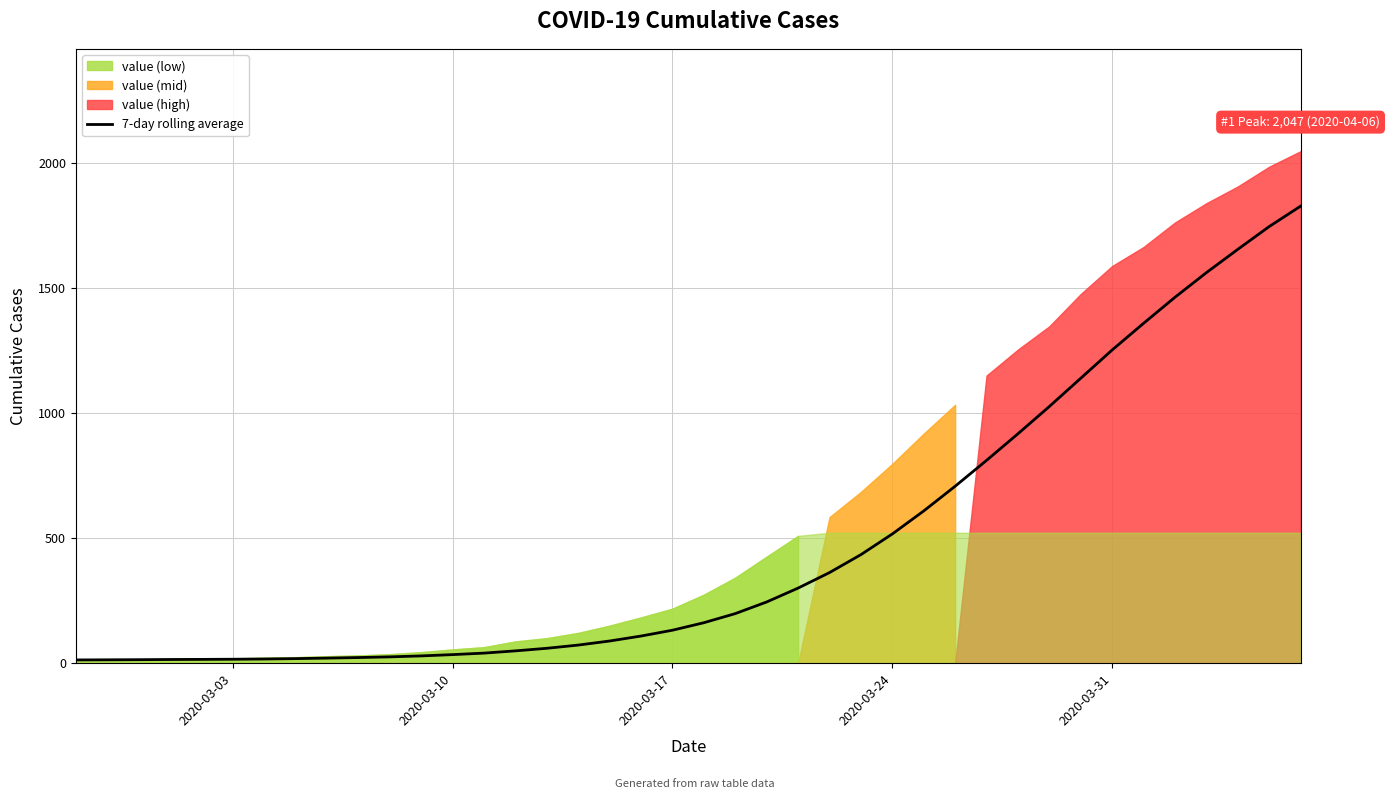

Reading right to left, extract all data points from this chart.

1827.3	1745.7	1654.6	1561.4	1463.0	1358.9	1252.3	1139.3	1026.3	917.3	810.9	707.4	608.7	516.7	434.0	362.3	300.3	244.9	198.3	161.9	131.9	108.6	88.7	72.4	59.6	49.3	40.3	34.3	29.1	25.3	22.6	20.3	18.3	16.7	15.8	15.2	14.8	14.0	13.5	13.0